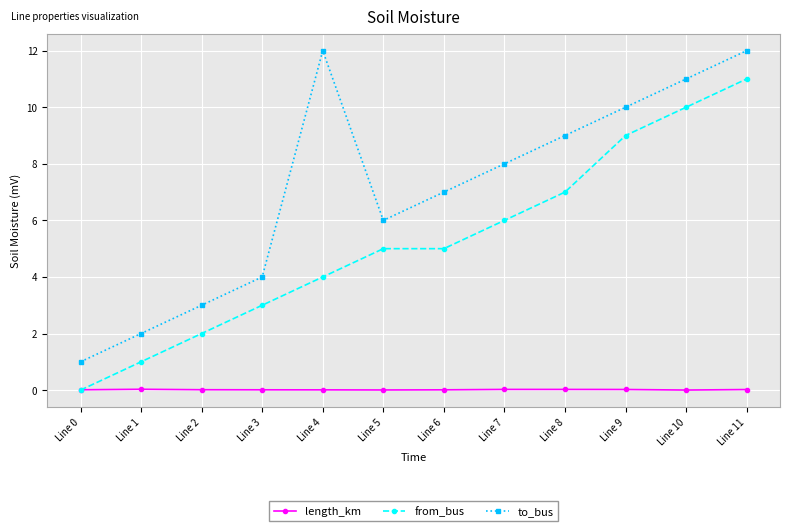

After their last crossing, which series has the higher values: length_km or from_bus?

from_bus